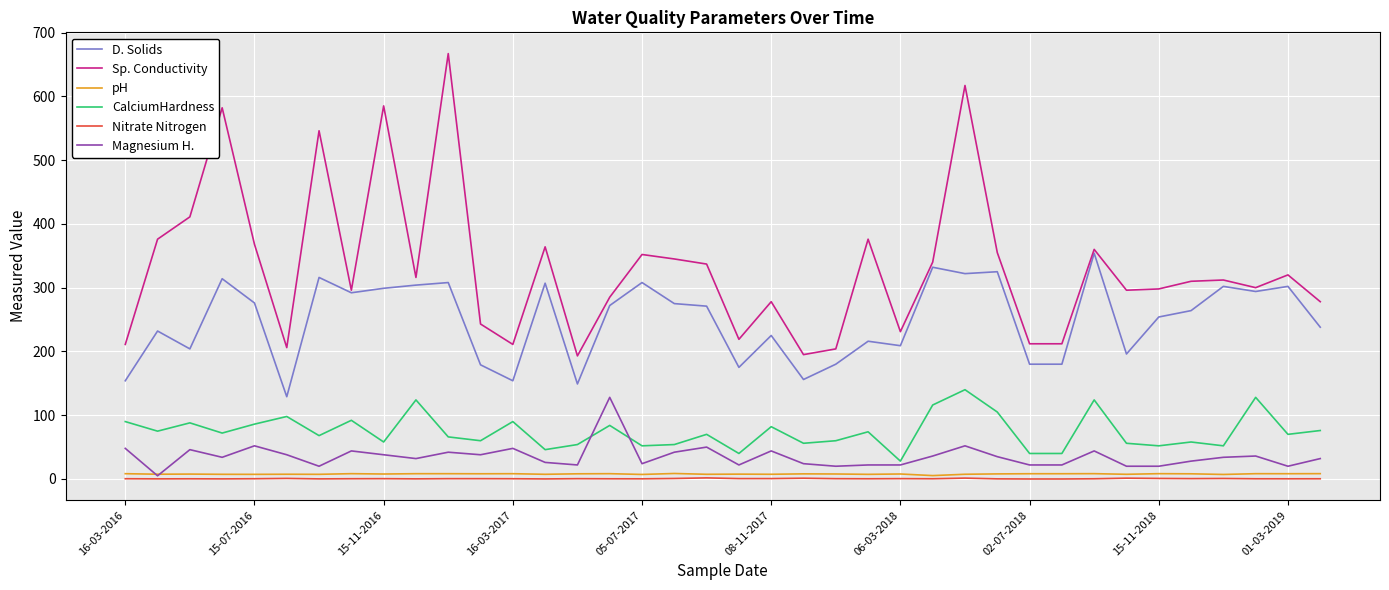

What is the highest value of the Magnesium H. series?

128.0